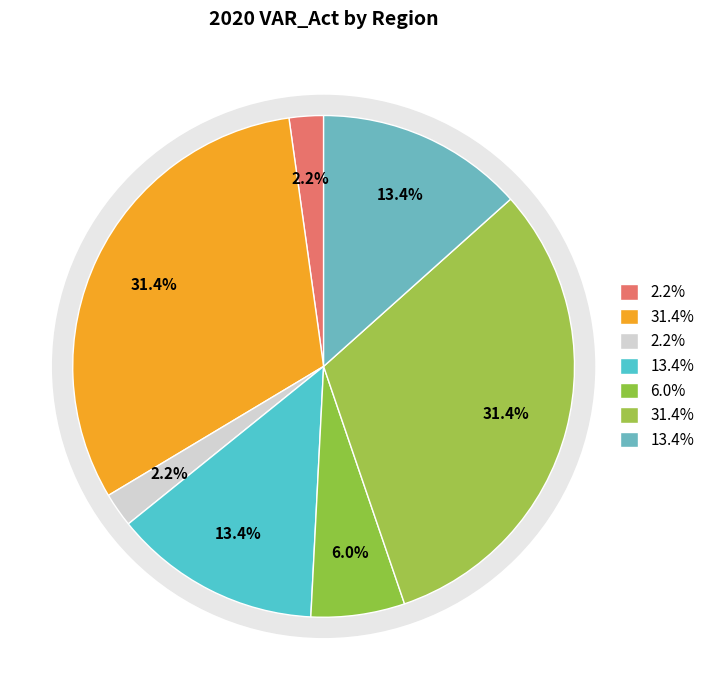

How many slices are in this pie chart?

7